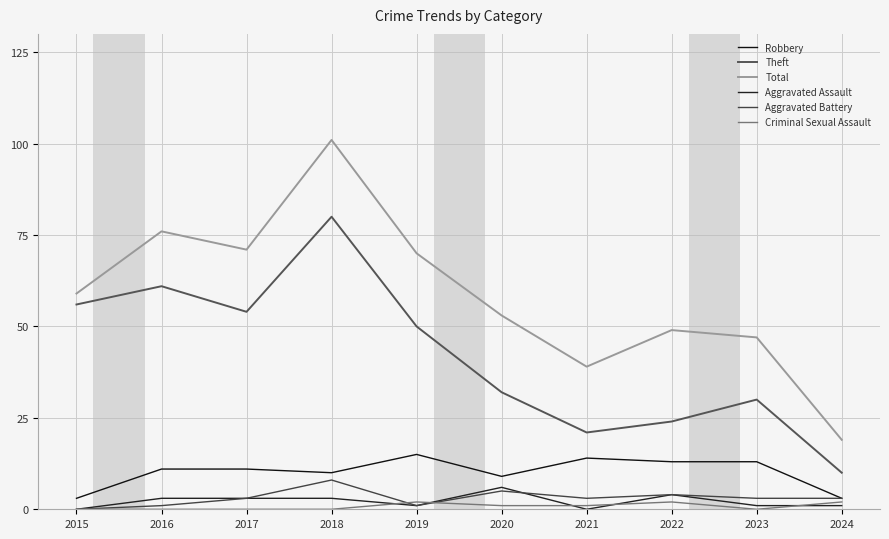

Is this an area chart (filled region under the line)?

No